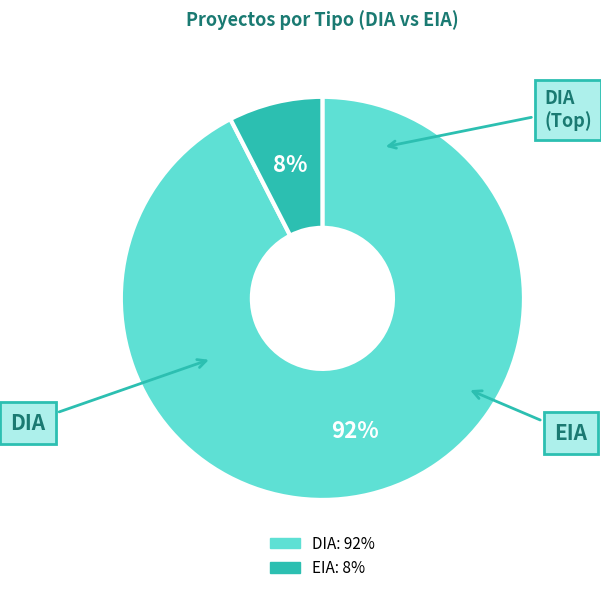

To the nearest percent, what is the average slice percentage?

50%